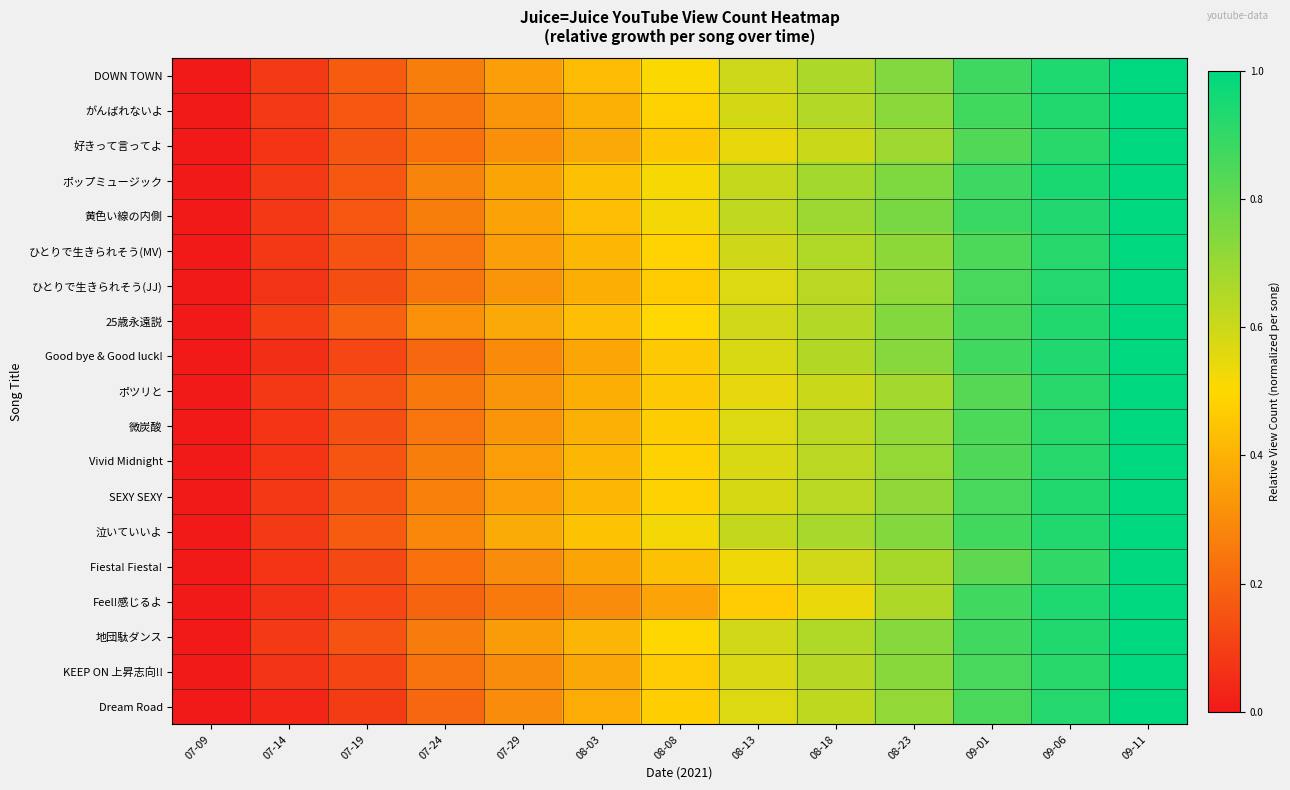

Reading left to right, what are all the values shown in this chart?

DOWN TOWN: 07-09=0.0	07-14=0.1	07-19=0.2	07-24=0.3	07-29=0.3	08-03=0.4	08-08=0.5	08-13=0.6	08-18=0.7	08-23=0.7	09-01=0.9	09-06=0.9	09-11=1.0
がんばれないよ: 07-09=0.0	07-14=0.1	07-19=0.2	07-24=0.2	07-29=0.3	08-03=0.4	08-08=0.5	08-13=0.6	08-18=0.6	08-23=0.7	09-01=0.9	09-06=0.9	09-11=1.0
好きって言ってよ: 07-09=0.0	07-14=0.1	07-19=0.2	07-24=0.2	07-29=0.3	08-03=0.4	08-08=0.5	08-13=0.5	08-18=0.6	08-23=0.7	09-01=0.8	09-06=0.9	09-11=1.0
ポップミュージック: 07-09=0.0	07-14=0.1	07-19=0.2	07-24=0.3	07-29=0.4	08-03=0.4	08-08=0.5	08-13=0.6	08-18=0.7	08-23=0.8	09-01=0.9	09-06=0.9	09-11=1.0
黄色い線の内側: 07-09=0.0	07-14=0.1	07-19=0.2	07-24=0.3	07-29=0.4	08-03=0.4	08-08=0.5	08-13=0.6	08-18=0.7	08-23=0.8	09-01=0.9	09-06=0.9	09-11=1.0
ひとりで生きられそう(MV): 07-09=0.0	07-14=0.1	07-19=0.2	07-24=0.2	07-29=0.3	08-03=0.4	08-08=0.5	08-13=0.6	08-18=0.7	08-23=0.7	09-01=0.9	09-06=0.9	09-11=1.0
ひとりで生きられそう(JJ): 07-09=0.0	07-14=0.1	07-19=0.1	07-24=0.2	07-29=0.3	08-03=0.4	08-08=0.5	08-13=0.6	08-18=0.6	08-23=0.7	09-01=0.9	09-06=0.9	09-11=1.0
25歳永遠説: 07-09=0.0	07-14=0.1	07-19=0.2	07-24=0.3	07-29=0.4	08-03=0.4	08-08=0.5	08-13=0.6	08-18=0.6	08-23=0.7	09-01=0.9	09-06=0.9	09-11=1.0
Good bye & Good luck!: 07-09=0.0	07-14=0.1	07-19=0.1	07-24=0.2	07-29=0.3	08-03=0.4	08-08=0.5	08-13=0.6	08-18=0.7	08-23=0.7	09-01=0.9	09-06=0.9	09-11=1.0
ポツリと: 07-09=0.0	07-14=0.1	07-19=0.1	07-24=0.2	07-29=0.3	08-03=0.4	08-08=0.5	08-13=0.6	08-18=0.6	08-23=0.7	09-01=0.8	09-06=0.9	09-11=1.0
微炭酸: 07-09=0.0	07-14=0.1	07-19=0.1	07-24=0.2	07-29=0.3	08-03=0.4	08-08=0.5	08-13=0.6	08-18=0.6	08-23=0.7	09-01=0.9	09-06=0.9	09-11=1.0
Vivid Midnight: 07-09=0.0	07-14=0.1	07-19=0.2	07-24=0.3	07-29=0.3	08-03=0.4	08-08=0.5	08-13=0.6	08-18=0.6	08-23=0.7	09-01=0.8	09-06=0.9	09-11=1.0
SEXY SEXY: 07-09=0.0	07-14=0.1	07-19=0.2	07-24=0.3	07-29=0.3	08-03=0.4	08-08=0.5	08-13=0.6	08-18=0.6	08-23=0.7	09-01=0.9	09-06=0.9	09-11=1.0
泣いていいよ: 07-09=0.0	07-14=0.1	07-19=0.2	07-24=0.3	07-29=0.4	08-03=0.4	08-08=0.5	08-13=0.6	08-18=0.7	08-23=0.7	09-01=0.9	09-06=0.9	09-11=1.0
Fiesta! Fiesta!: 07-09=0.0	07-14=0.1	07-19=0.1	07-24=0.2	07-29=0.3	08-03=0.4	08-08=0.4	08-13=0.5	08-18=0.6	08-23=0.7	09-01=0.8	09-06=0.9	09-11=1.0
Feel!感じるよ: 07-09=0.0	07-14=0.1	07-19=0.1	07-24=0.2	07-29=0.3	08-03=0.3	08-08=0.4	08-13=0.5	08-18=0.5	08-23=0.7	09-01=0.9	09-06=0.9	09-11=1.0
地団駄ダンス: 07-09=0.0	07-14=0.1	07-19=0.2	07-24=0.3	07-29=0.3	08-03=0.4	08-08=0.5	08-13=0.6	08-18=0.7	08-23=0.7	09-01=0.9	09-06=0.9	09-11=1.0
KEEP ON 上昇志向!!: 07-09=0.0	07-14=0.1	07-19=0.1	07-24=0.2	07-29=0.3	08-03=0.4	08-08=0.5	08-13=0.6	08-18=0.6	08-23=0.7	09-01=0.9	09-06=0.9	09-11=1.0
Dream Road: 07-09=0.0	07-14=0.0	07-19=0.1	07-24=0.2	07-29=0.3	08-03=0.4	08-08=0.5	08-13=0.6	08-18=0.6	08-23=0.7	09-01=0.9	09-06=0.9	09-11=1.0